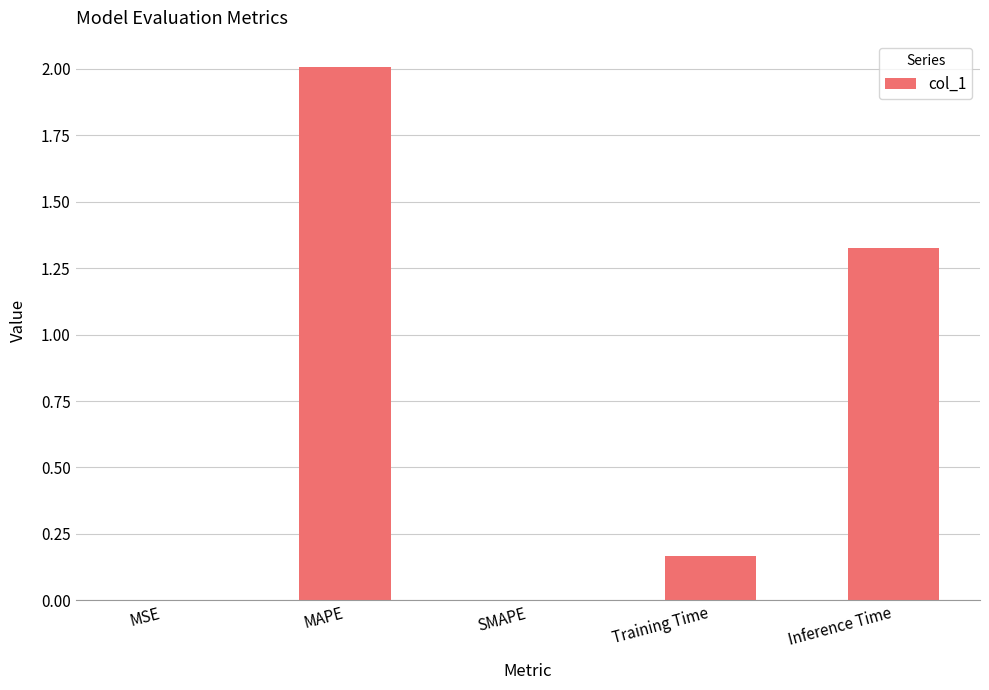

What is the sum of the values at SMAPE and MAPE?

2.0